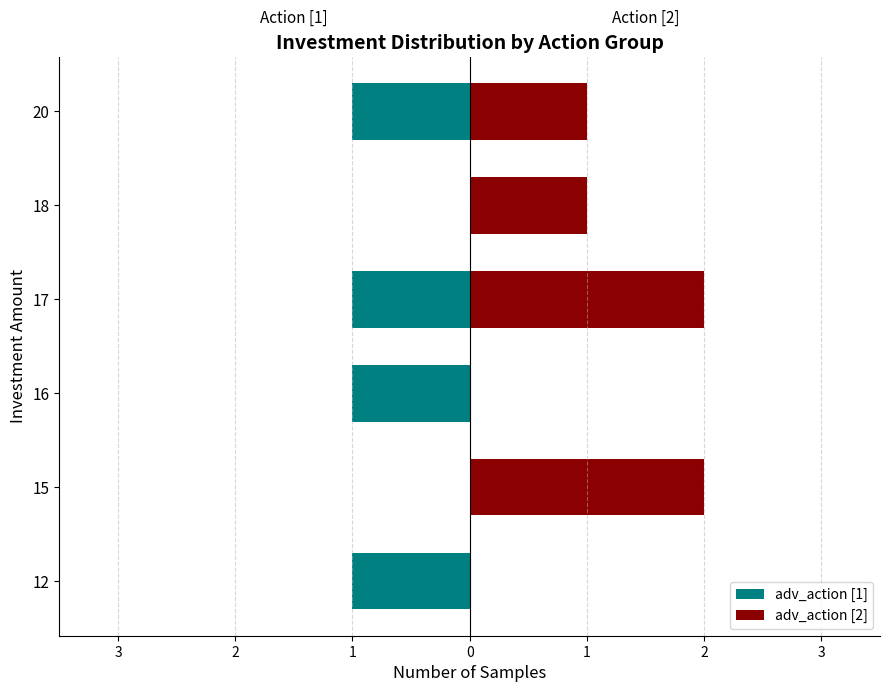

Is it true that adv_action [1] equals -2 at 20?

False